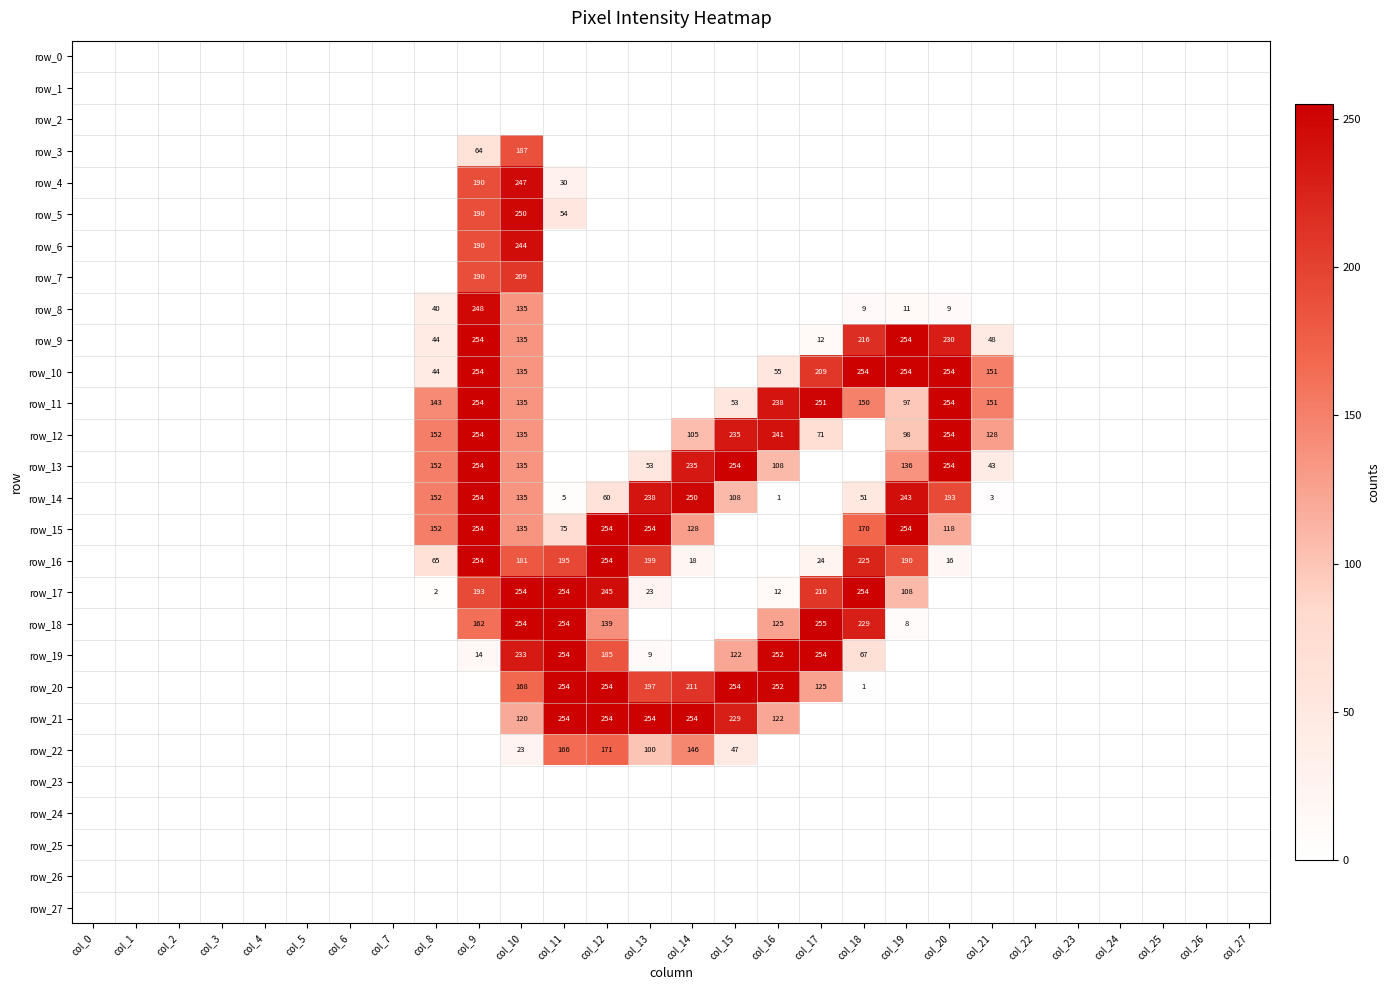

What is the difference between the highest and lowest values at col_16?

252